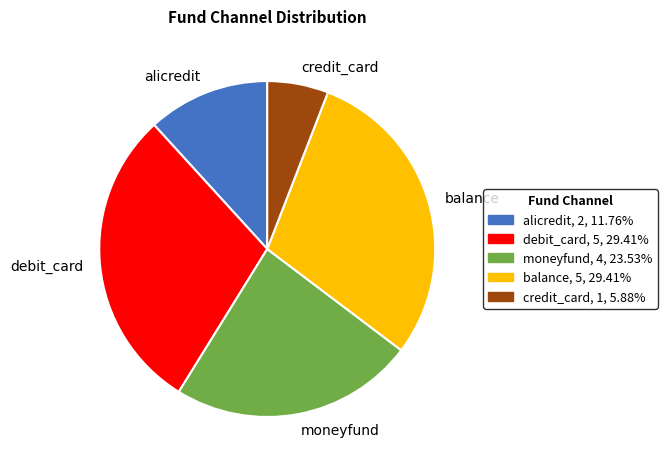

Which category has the smallest portion of the pie?

credit_card